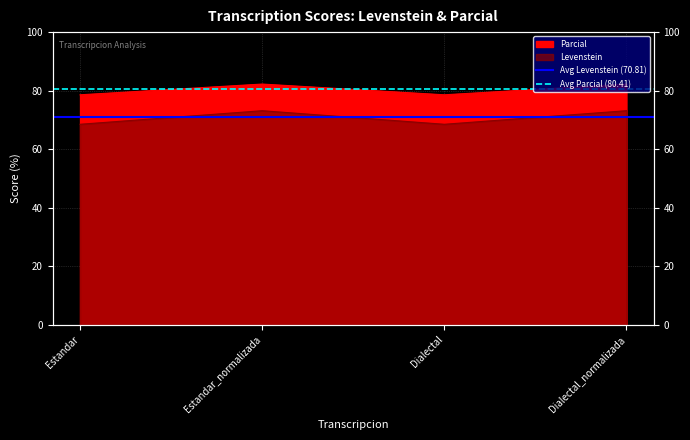

Is it true that Avg Parcial (80.41) equals 80.4 at Estandar?

True